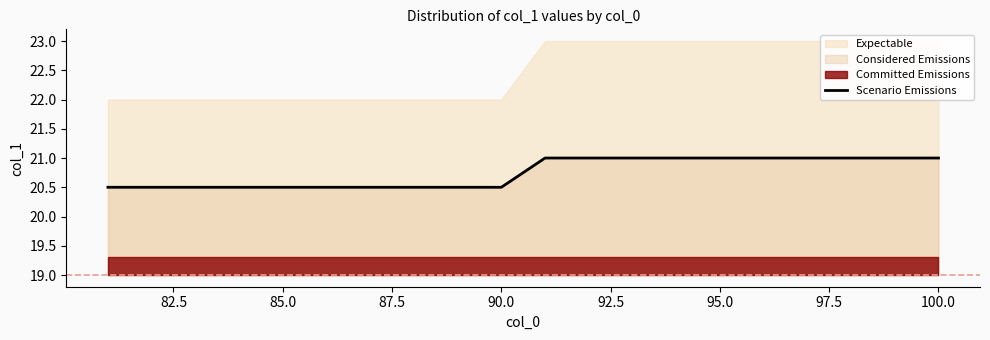

What is the maximum value for Scenario Emissions?

21.0